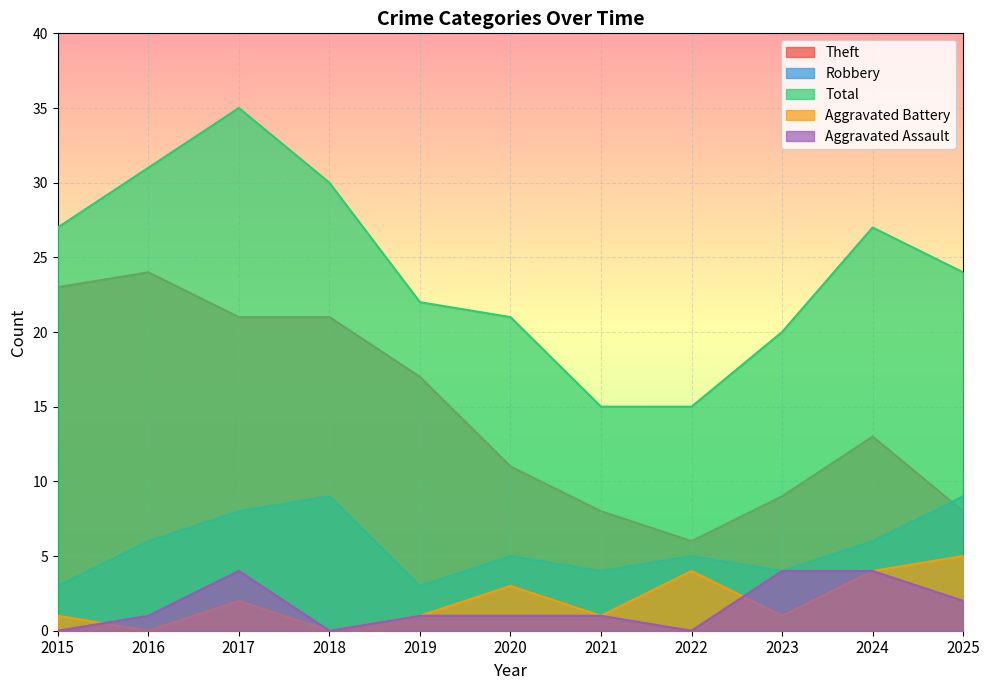

What is the difference between the maximum and minimum values in the Robbery series?

6